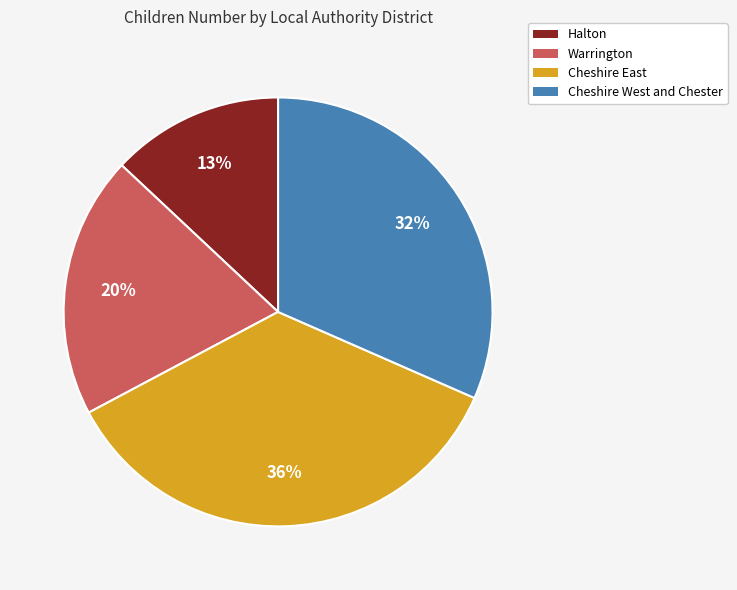

Which category has the smallest portion of the pie?

Halton